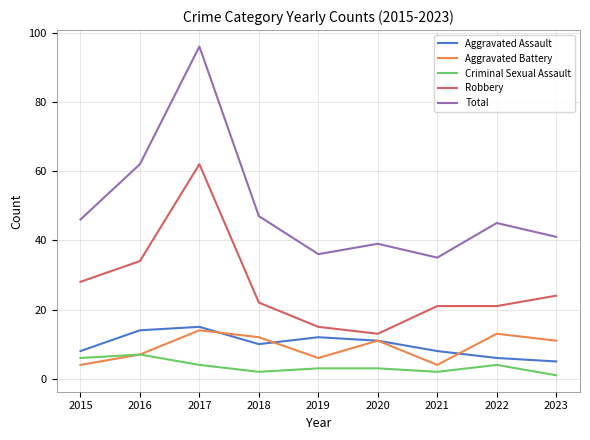

Read the Aggravated Assault value at 2016.

14